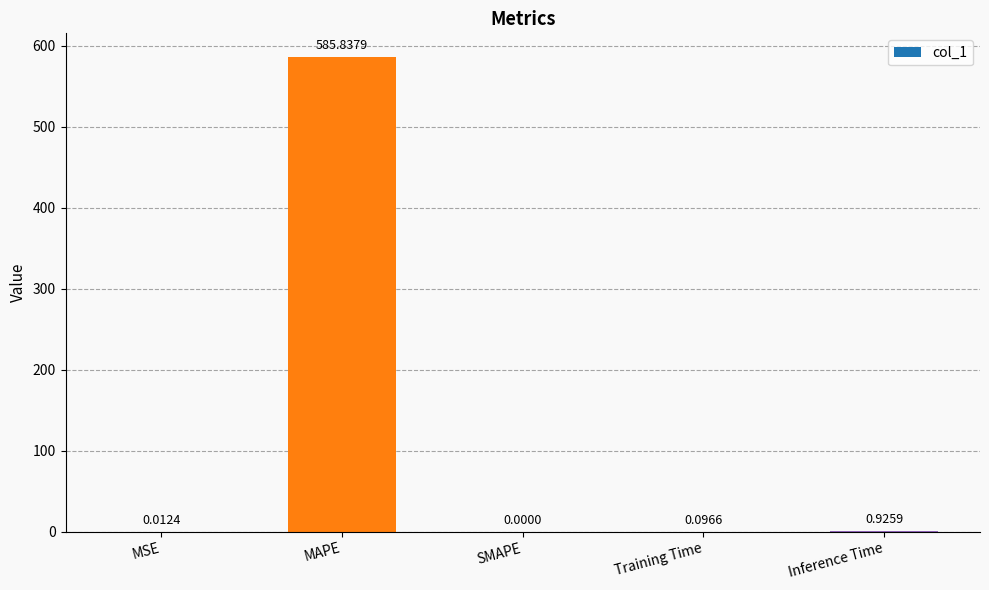

Which label corresponds to the largest value in the chart?

MAPE